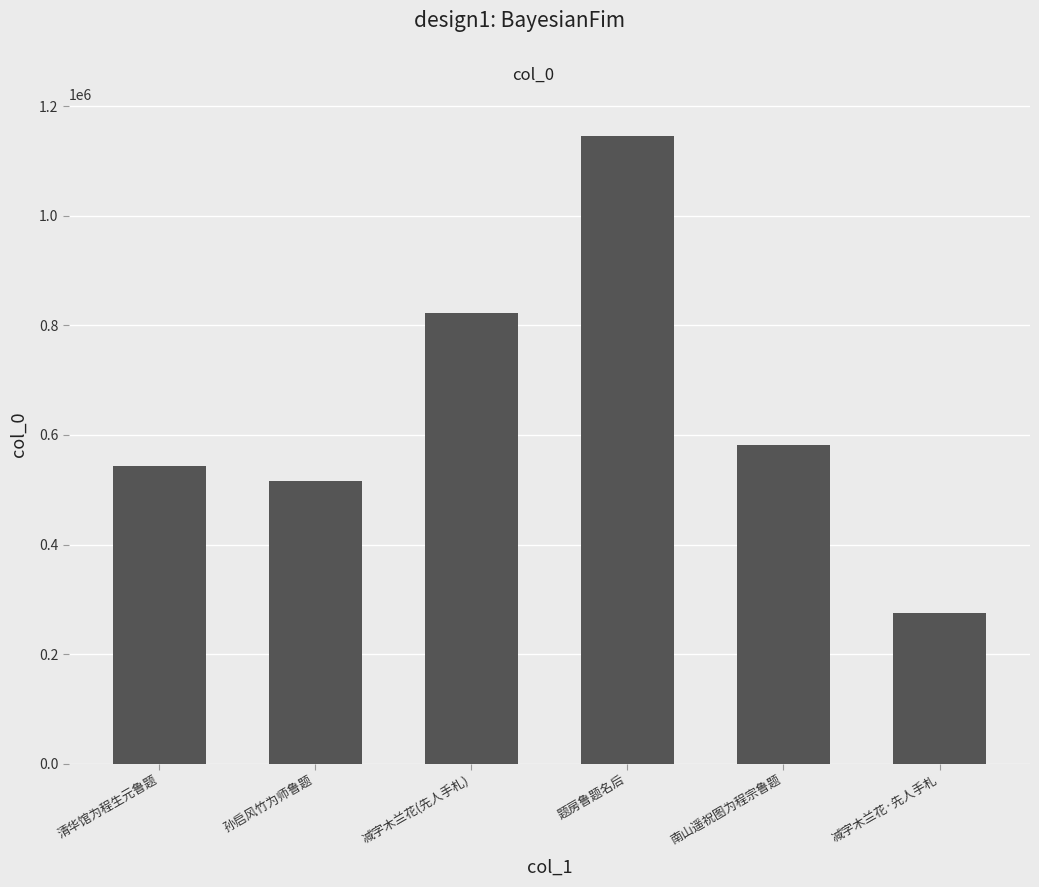

Reading left to right, extract all data points from this chart.

543483	515394	822135	1146453	581651	275424